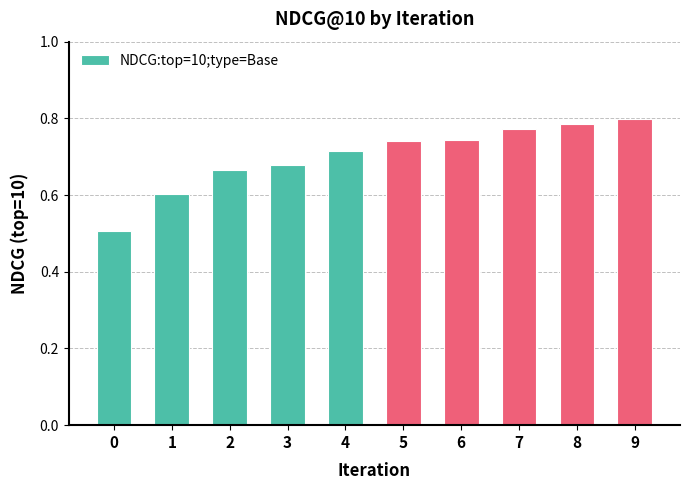

Does the chart contain stacked bars?

No